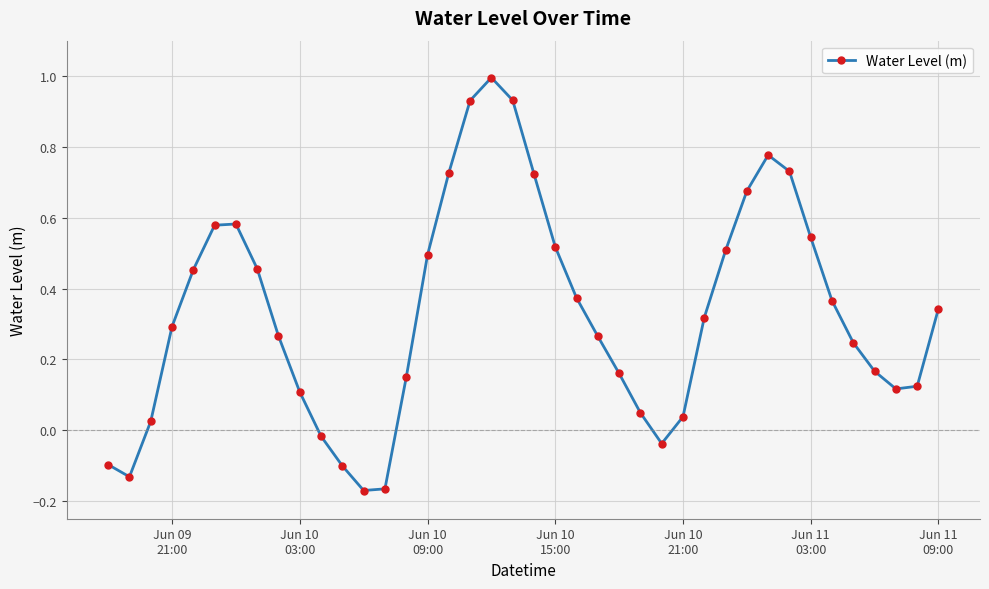

How many values are below 0?

7